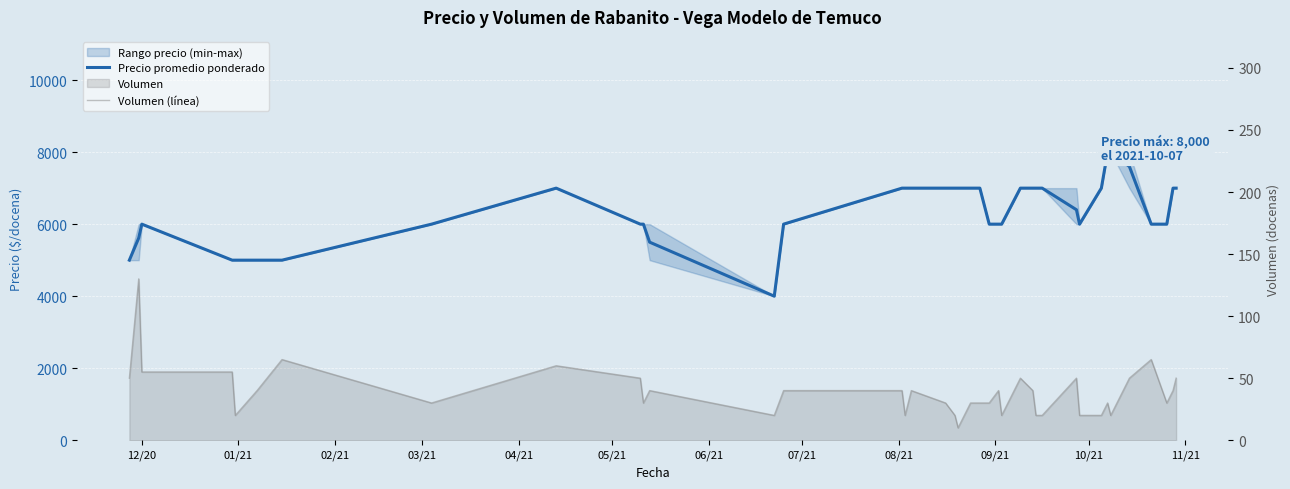

In Precio promedio ponderado, how many points are lower than both neighbors (excluding endpoints)?

2